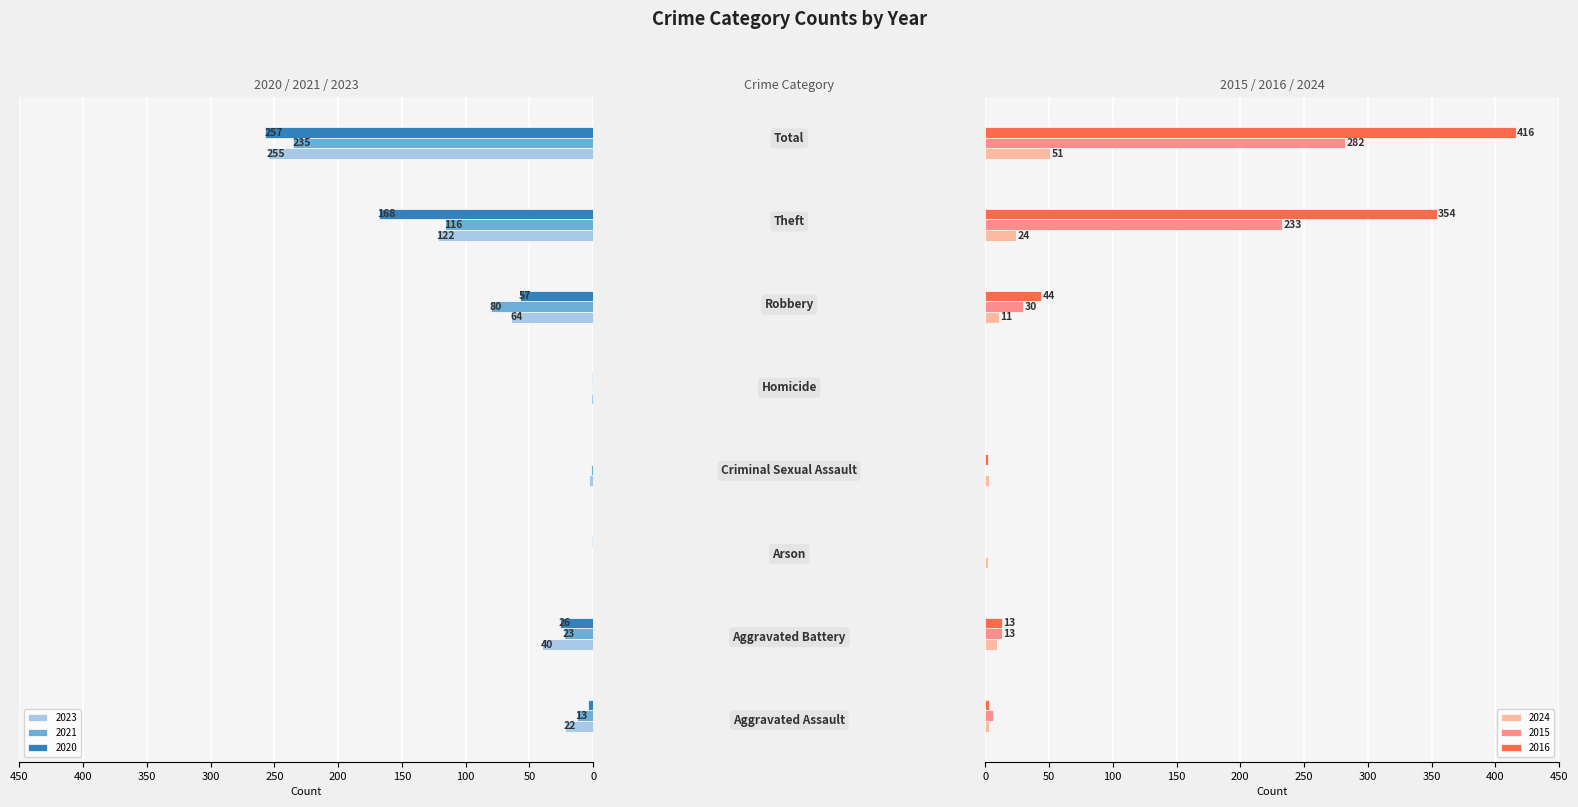

Reading left to right, extract all data points from this chart.

2023: Aggravated Assault=22	Aggravated Battery=40	Arson=0	Criminal Sexual Assault=3	Homicide=2	Robbery=64	Theft=122	Total=255
2021: Aggravated Assault=13	Aggravated Battery=23	Arson=0	Criminal Sexual Assault=2	Homicide=1	Robbery=80	Theft=116	Total=235
2020: Aggravated Assault=4	Aggravated Battery=26	Arson=1	Criminal Sexual Assault=0	Homicide=1	Robbery=57	Theft=168	Total=257
2024: Aggravated Assault=3	Aggravated Battery=9	Arson=2	Criminal Sexual Assault=3	Homicide=0	Robbery=11	Theft=24	Total=51
2015: Aggravated Assault=6	Aggravated Battery=13	Arson=0	Criminal Sexual Assault=0	Homicide=0	Robbery=30	Theft=233	Total=282
2016: Aggravated Assault=3	Aggravated Battery=13	Arson=0	Criminal Sexual Assault=2	Homicide=0	Robbery=44	Theft=354	Total=416